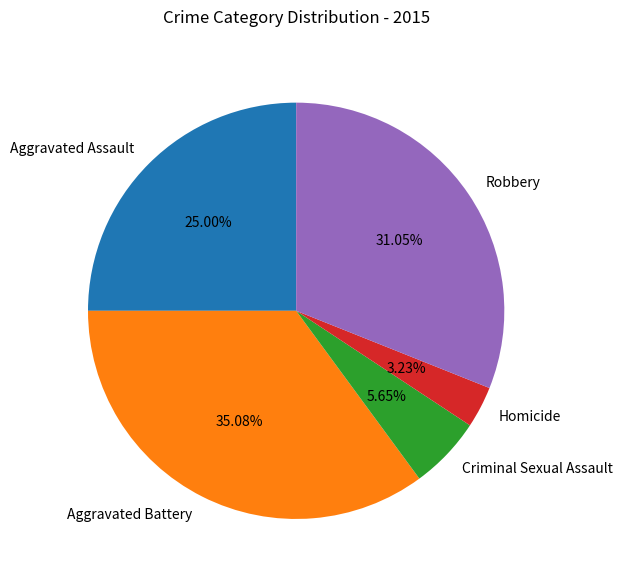

How many slices are in this pie chart?

5